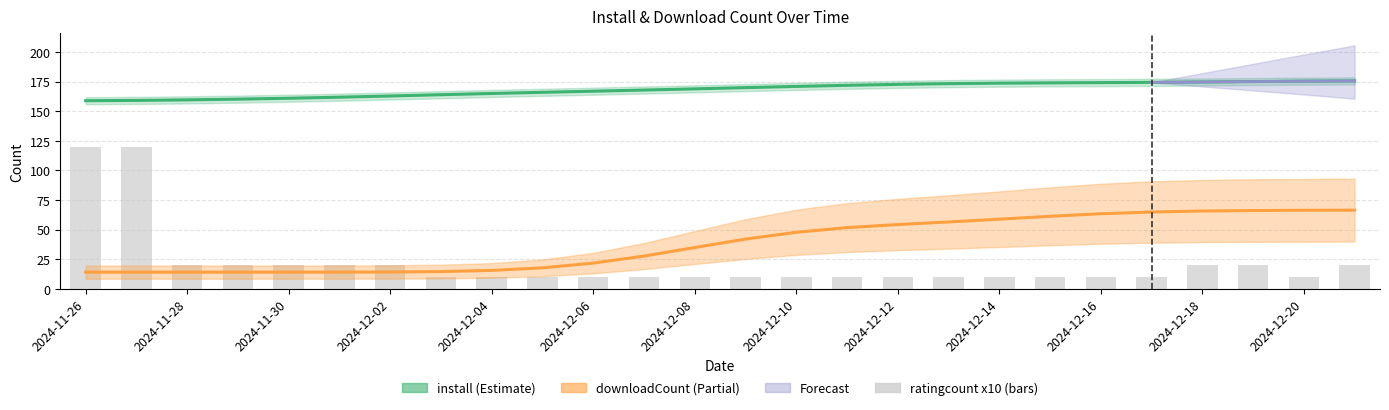

How many groups of bars are there?

26